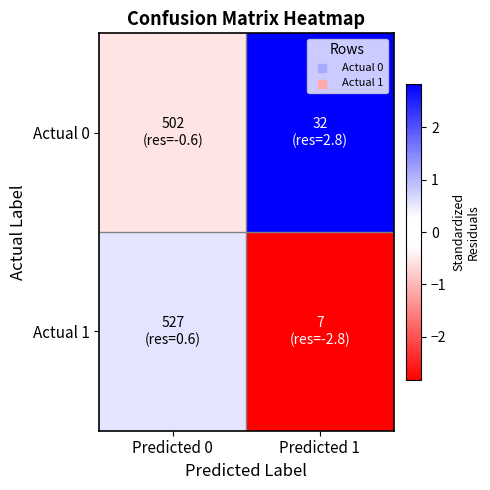

Which has a higher value, Predicted 1 or Predicted 0?

Predicted 1